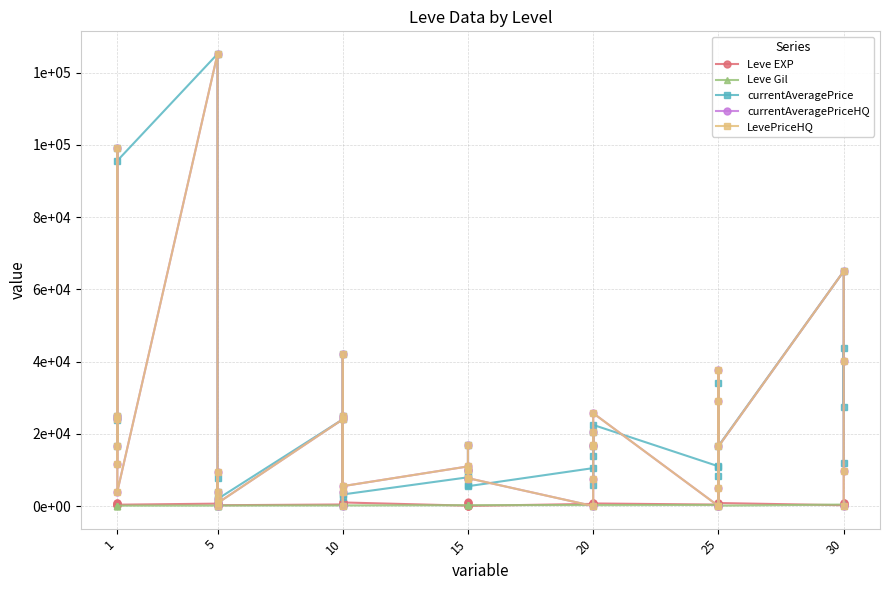

What is the label of the 35th point from the right?

25